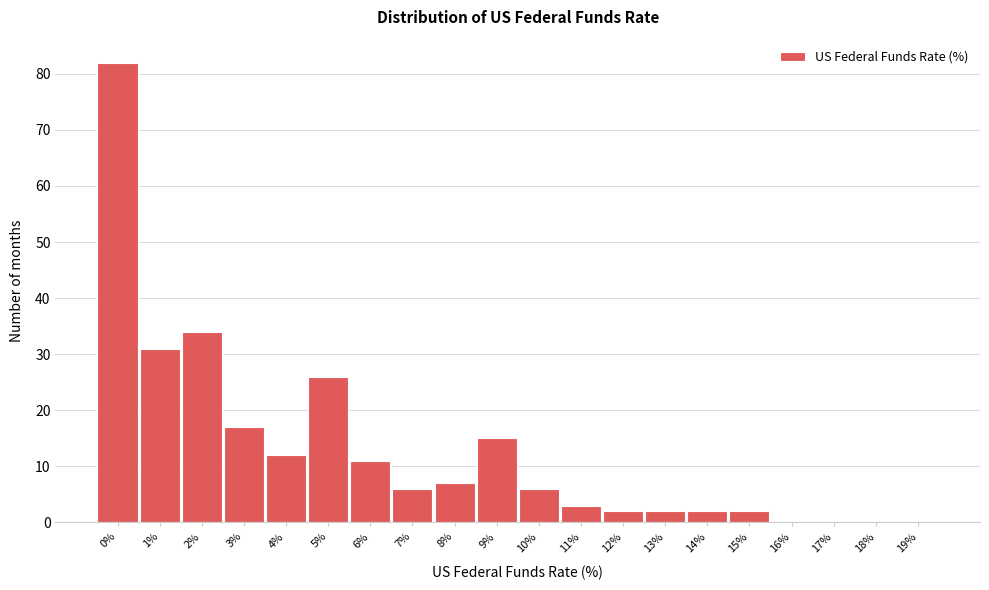

Reading left to right, transcribe all the data shown in this chart.

0%=82	1%=31	2%=34	3%=17	4%=12	5%=26	6%=11	7%=6	8%=7	9%=15	10%=6	11%=3	12%=2	13%=2	14%=2	15%=2	16%=0	17%=0	18%=0	19%=0